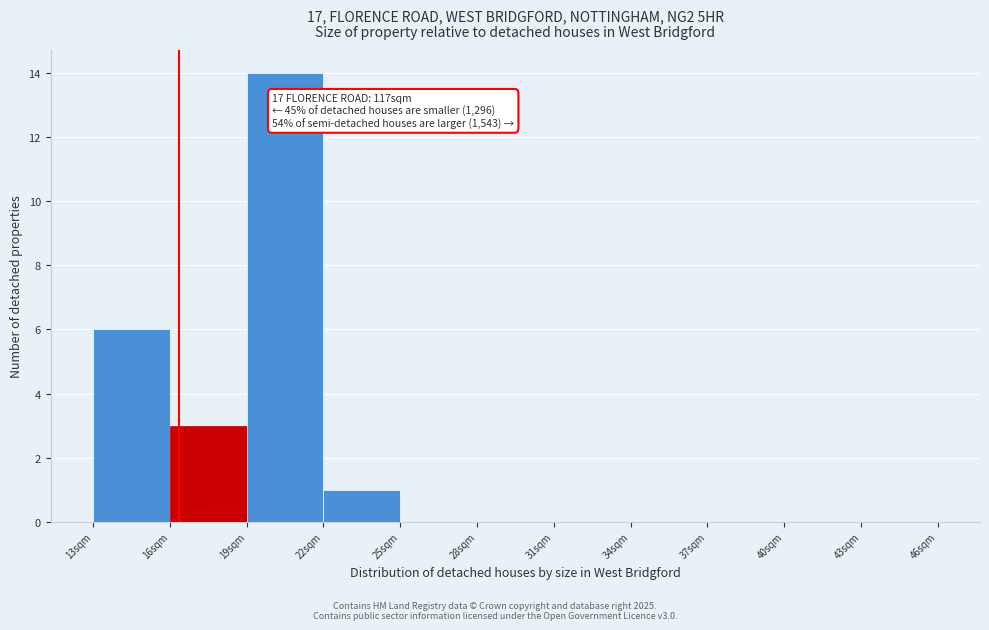

Which range on the x-axis has the tallest bar?

19 to 22